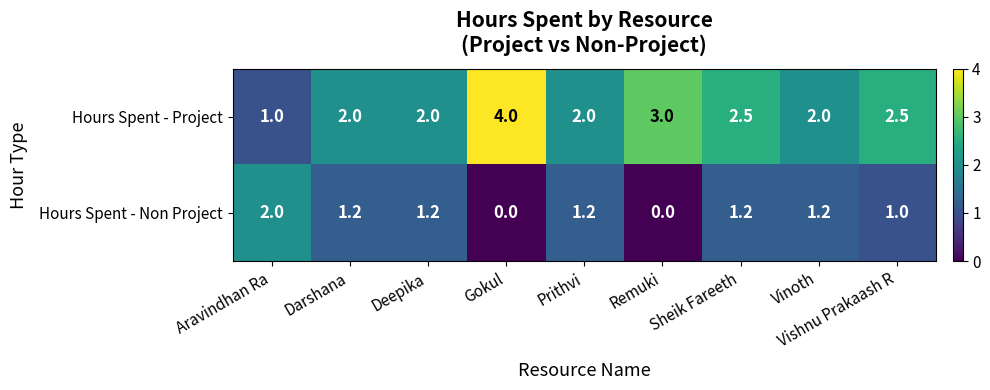

Which category has the highest value across all series?

Gokul